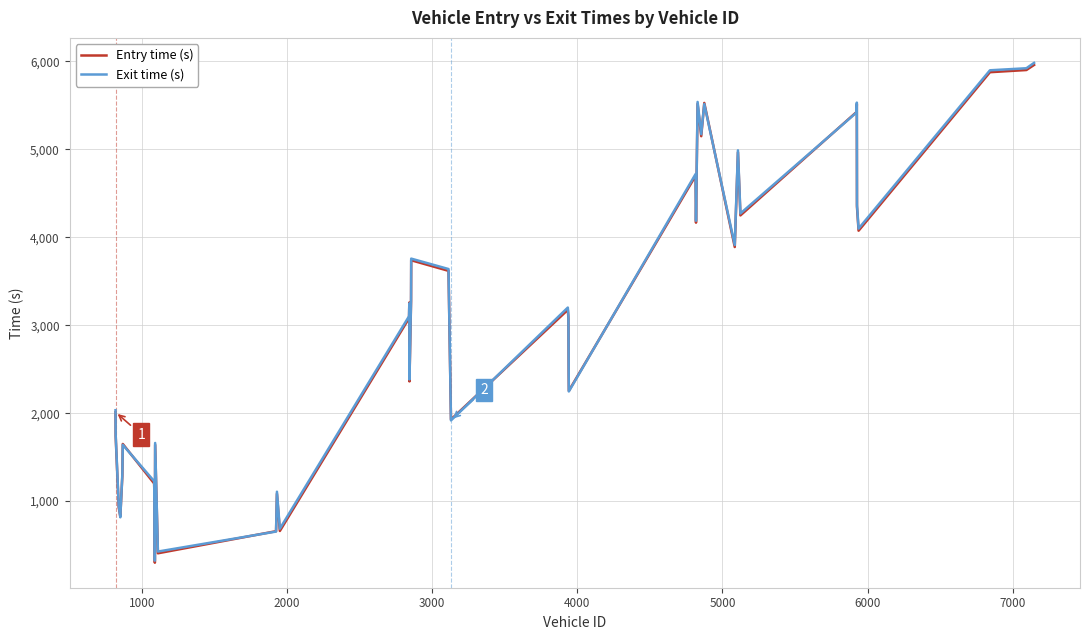

What is the difference between the maximum and minimum values in the Entry time (s) series?

5660.2